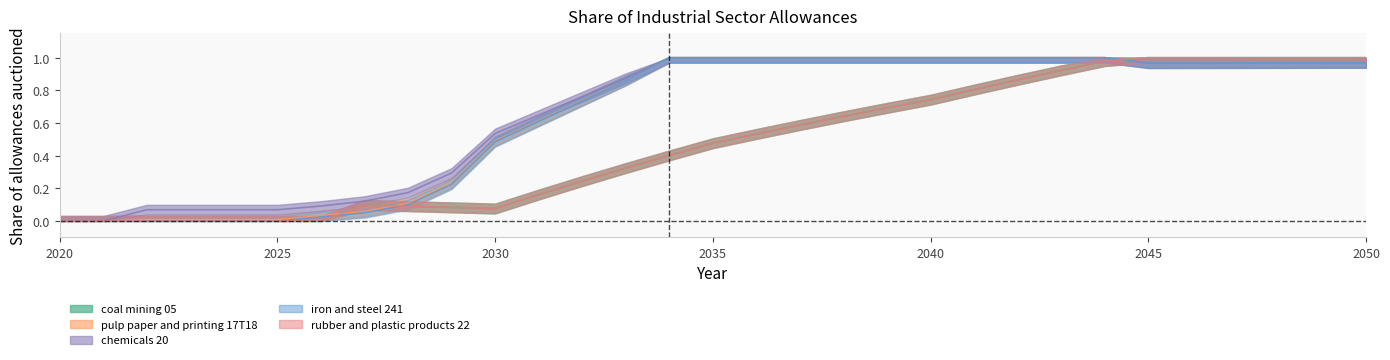

The rubber and plastic products 22 series shows 0.2 at 2035. True or false?

False